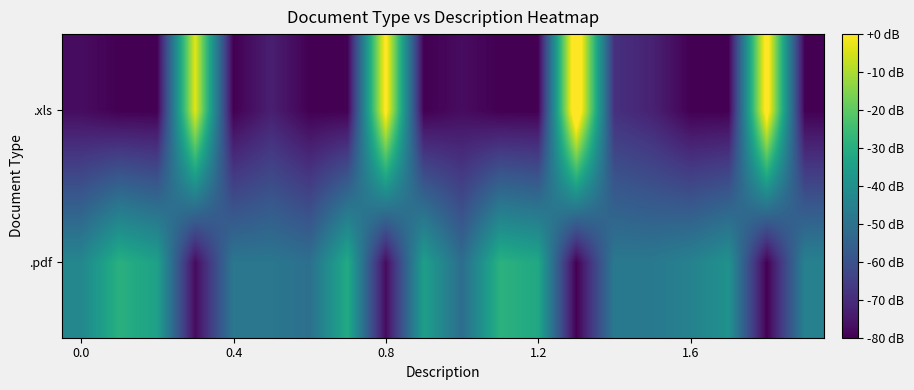

Reading left to right, list all the values displayed in this chart.

.pdf: -43.0	-29.2	-34.4	-77.6	-48.3	-48.3	-50.6	-31.2	-77.6	-35.0	-51.5	-28.7	-32.0	-80.0	-47.6	-47.6	-44.7	-39.4	-80.0	-45.0
.xls: -77.3	-80.0	-80.0	-3.2	-80.0	-73.2	-80.0	-79.7	2.2	-80.0	-77.4	-80.0	-80.0	10.8	-68.8	-72.6	-80.0	-80.0	4.4	-80.0